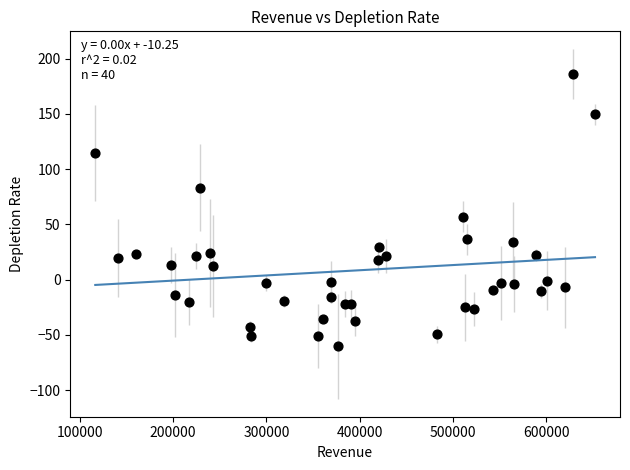

What Y value in the scatter plot is closest to 62?

57.0